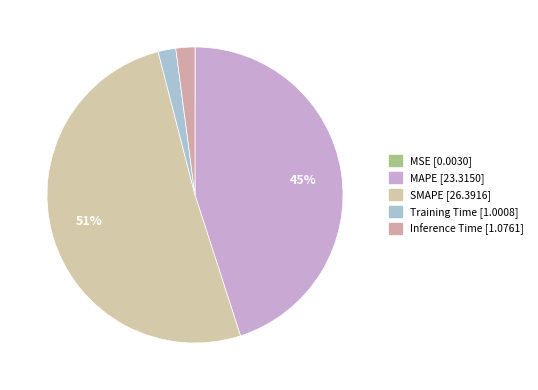

Does any single category account for the majority?

Yes